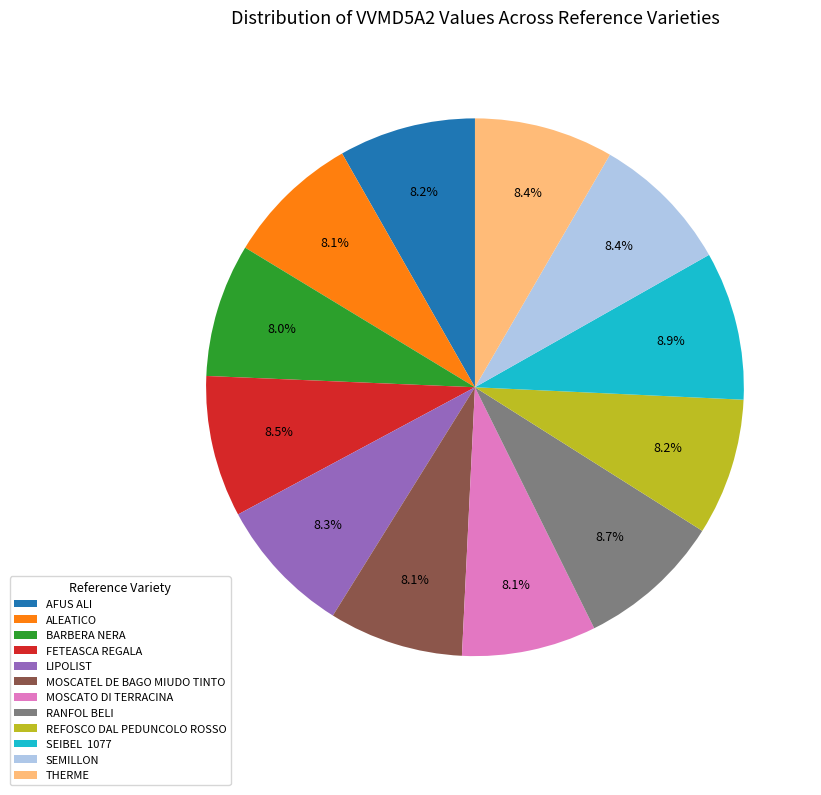

Does any single category account for the majority?

No